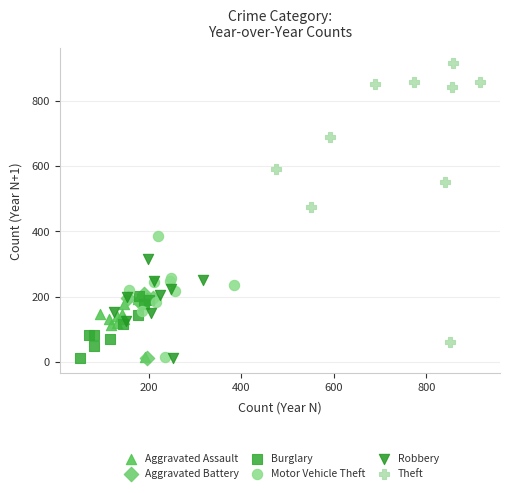

Which series has the widest spread of Y values?

Theft